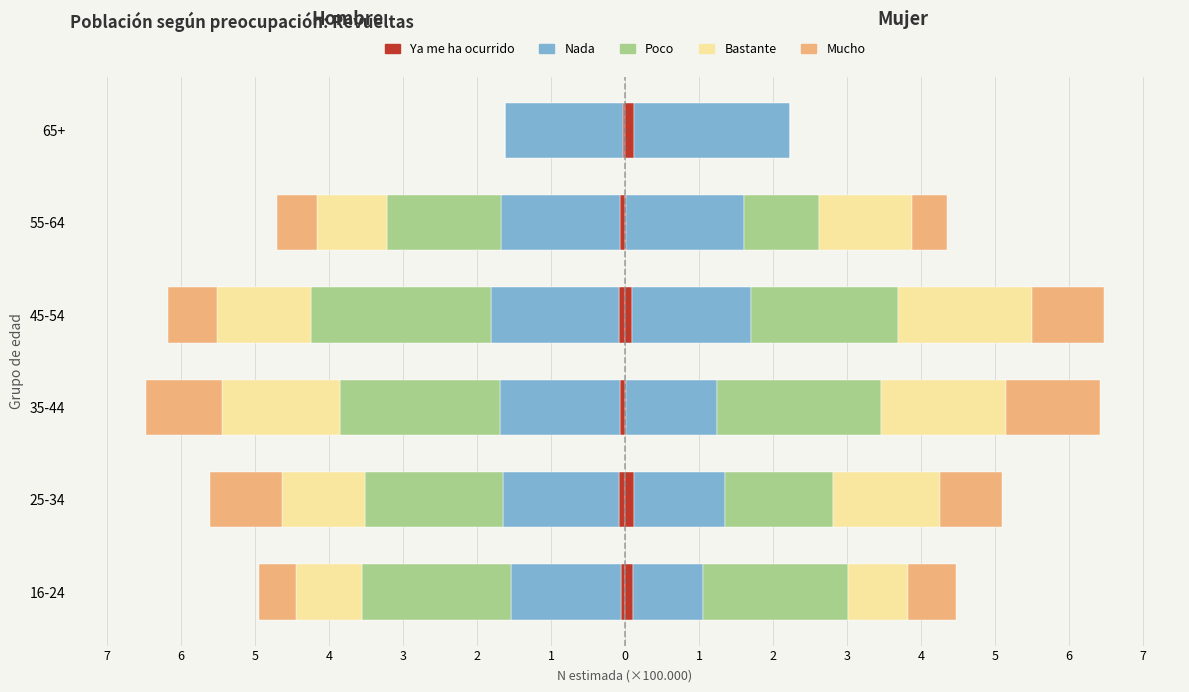

What are all the series names shown in the legend?

Ya me ha ocurrido, Nada, Poco, Bastante, Mucho